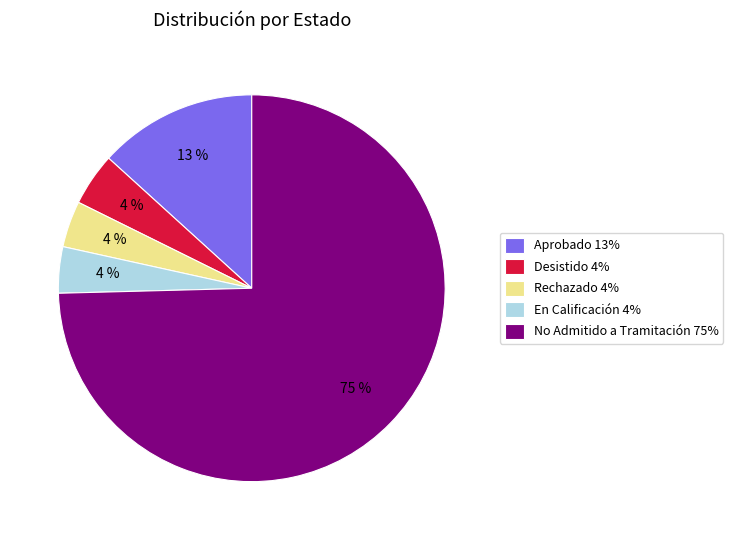

To the nearest percent, what percentage of the pie is Desistido?

4%